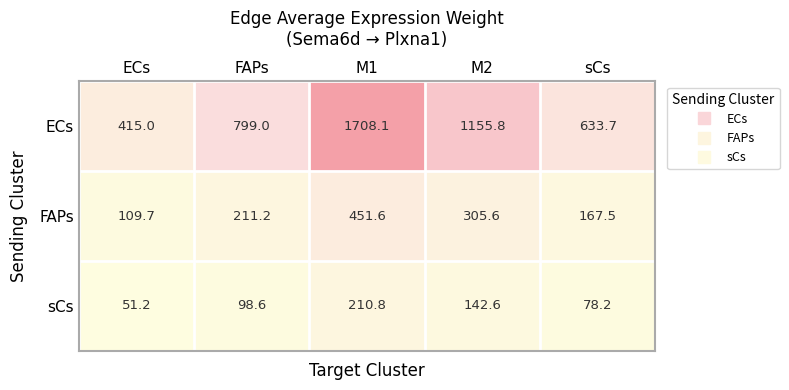

Which series has the largest range (max minus min)?

ECs